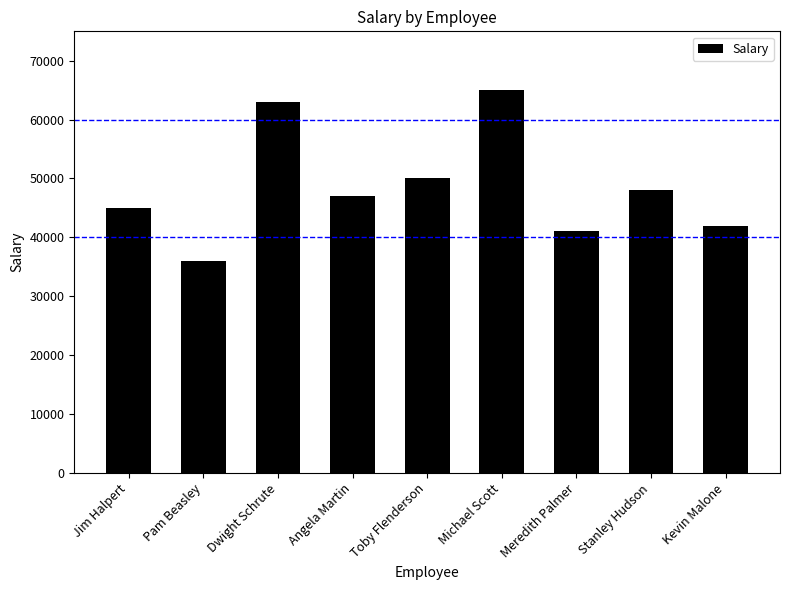

Which label corresponds to the largest value in the chart?

Michael Scott